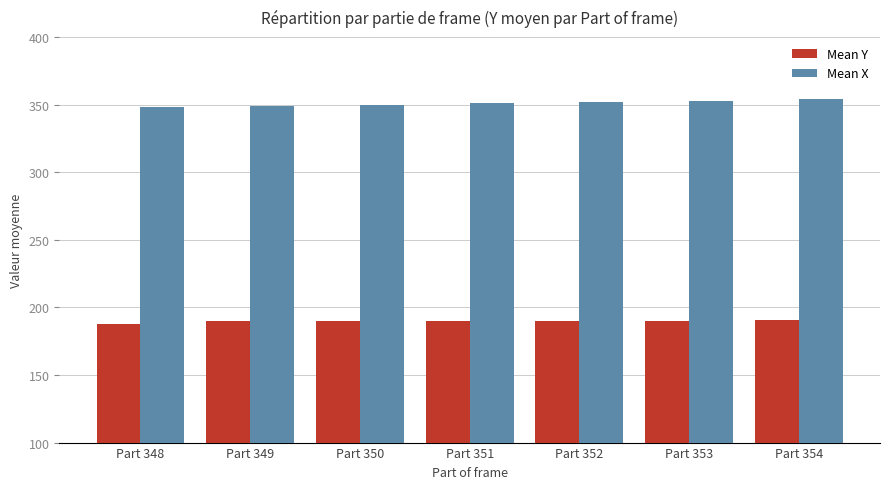

At how many categories does at least one series exceed 263?

7